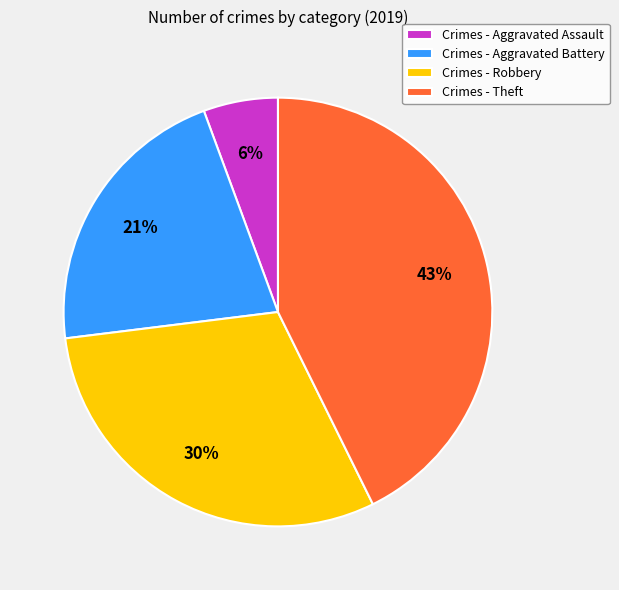

What is the largest slice in the pie chart?

Crimes - Theft